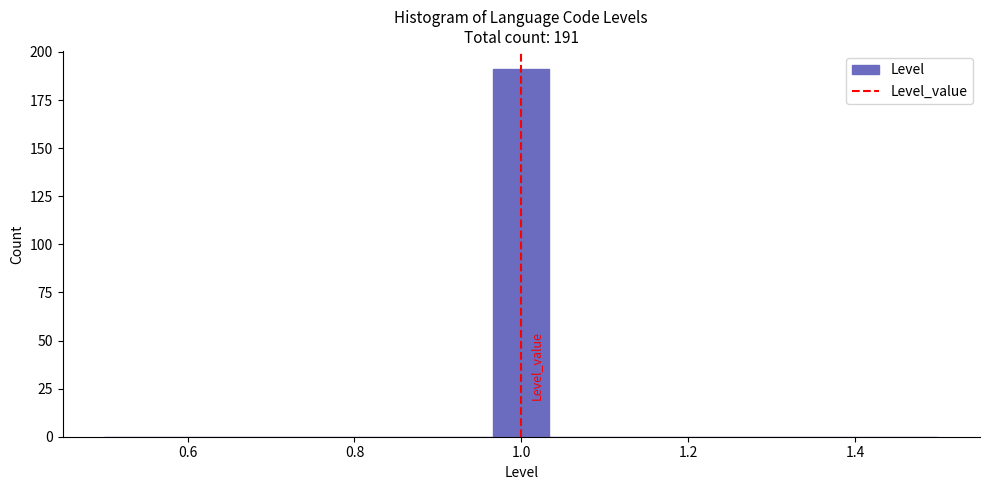

Around what value on the x-axis is the tallest bar? Give the approximate position of its centre, as read against the axis.

1.00